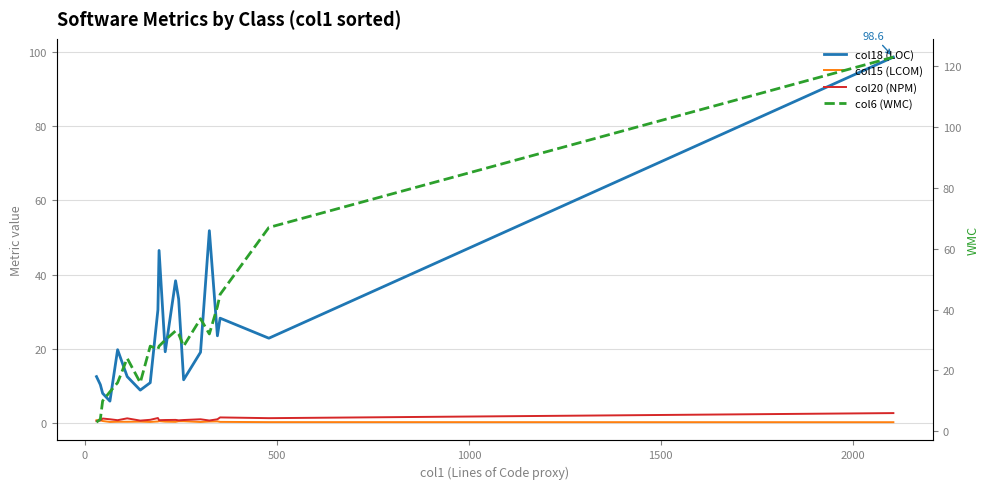

Which series has the widest spread of values?

col6 (WMC)